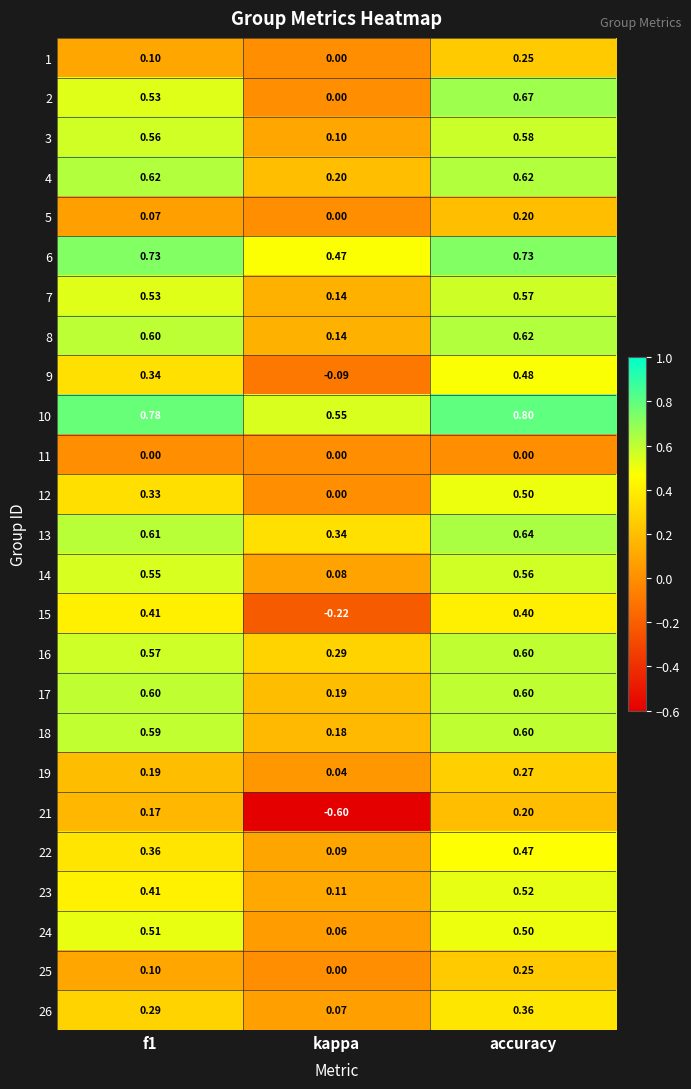

Which label corresponds to the largest value in the chart?

accuracy